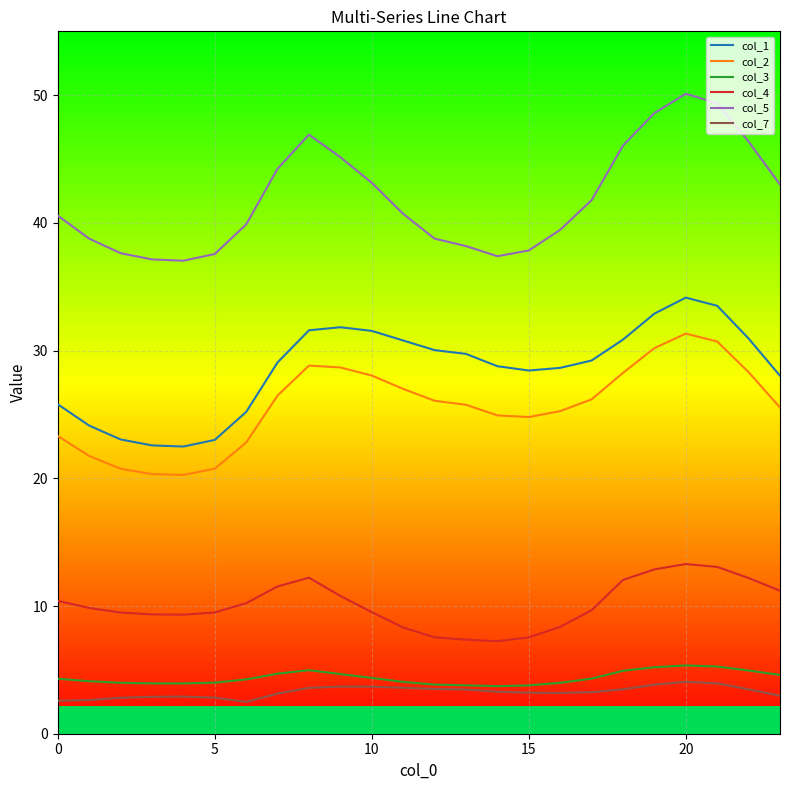

True or false: col_2 and col_3 cross at least once.

False